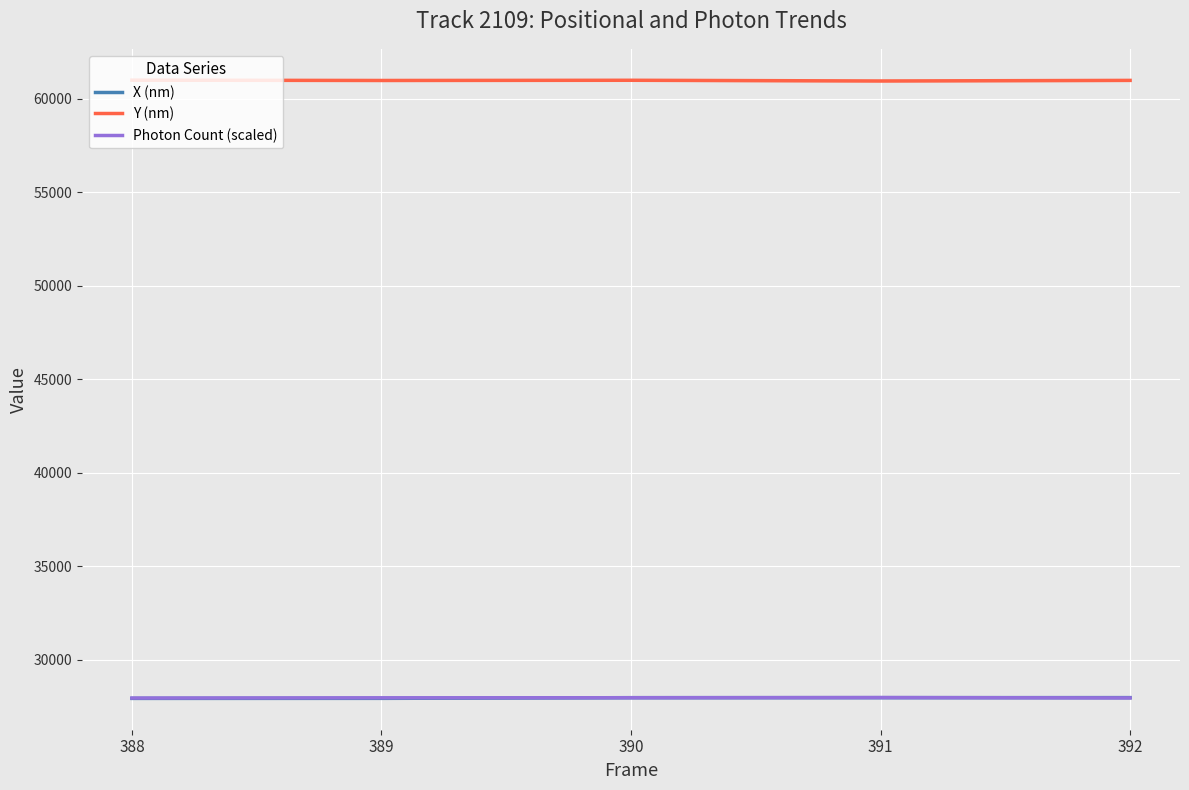

True or false: X (nm) has a value of 49980.5 at 390.

False